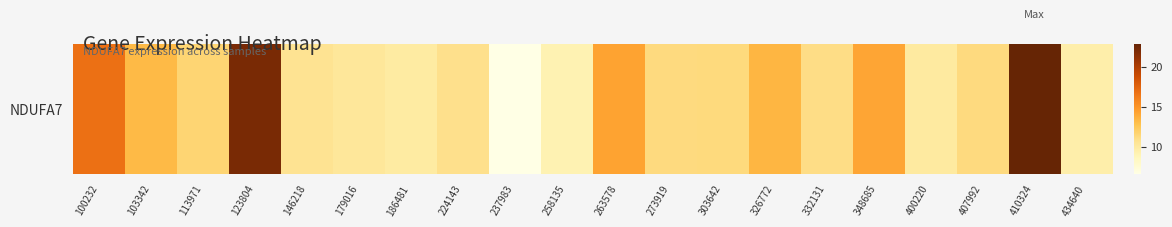

What is the maximum value shown in the chart?

22.9